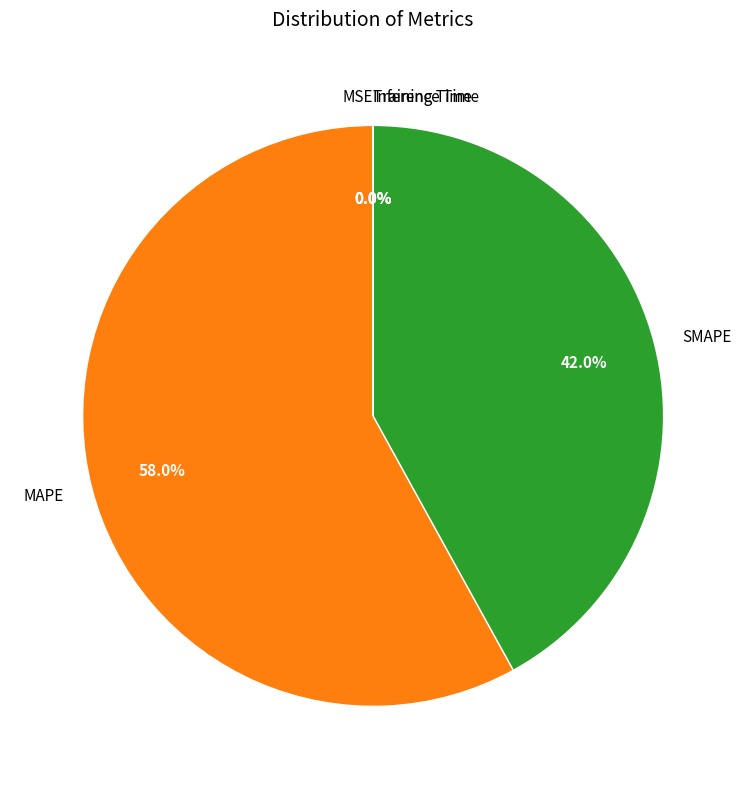

To the nearest percent, what portion does MAPE represent?

58%